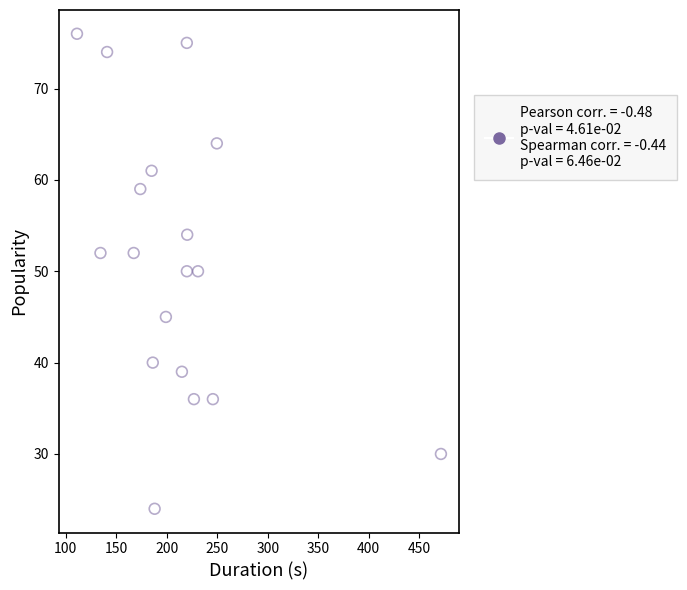

What is the range of Y values (max minus min)?

52